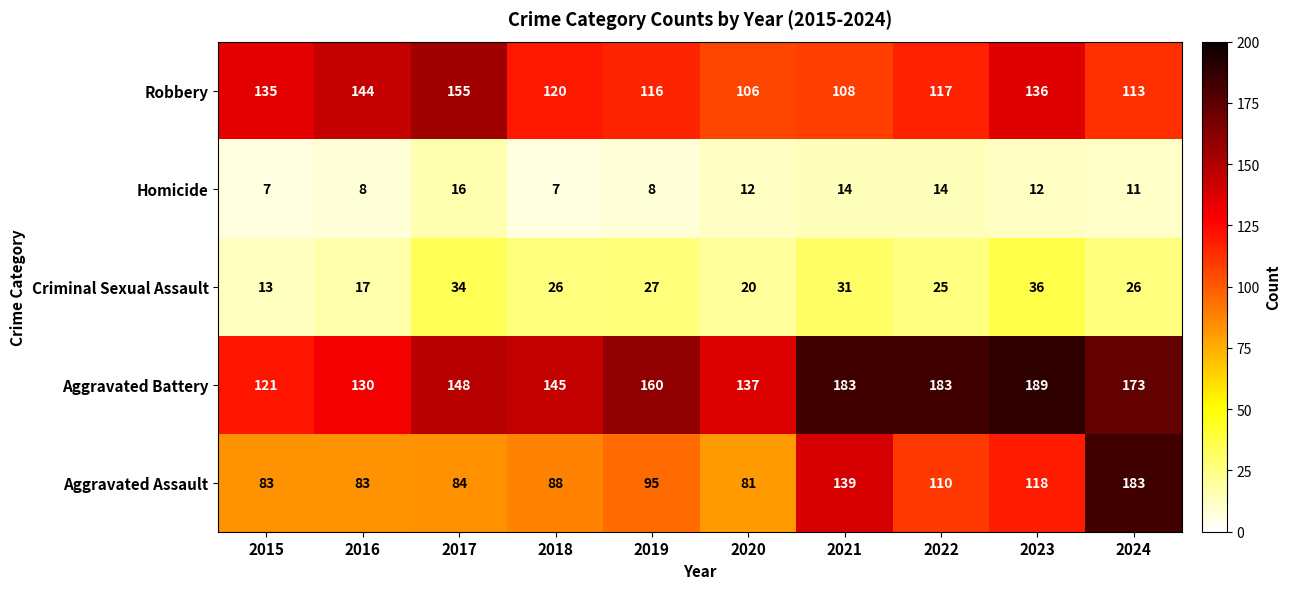

What is the sum of all Robbery values?

1250